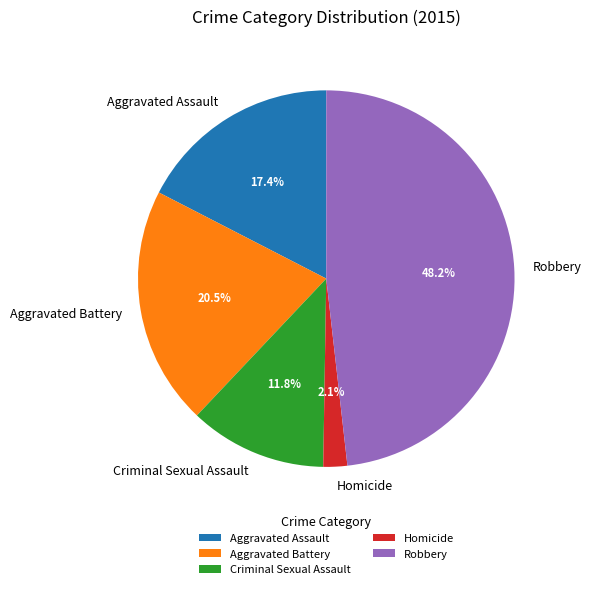

Which category has the smallest portion of the pie?

Homicide